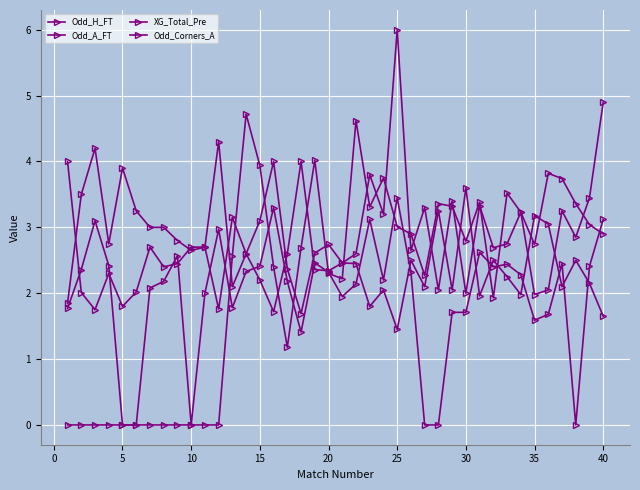

How many lines are shown in the chart?

4